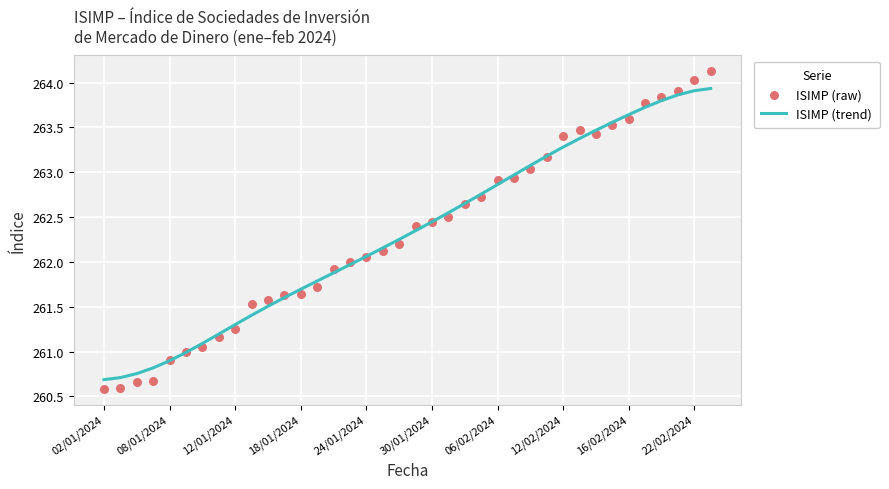

What is the maximum value for ISIMP (trend)?

263.9